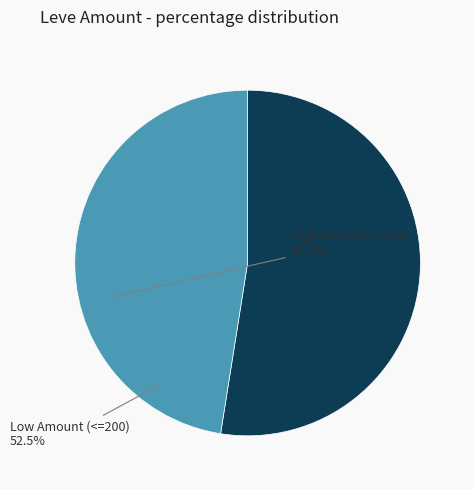

Is there a majority slice in this chart?

Yes